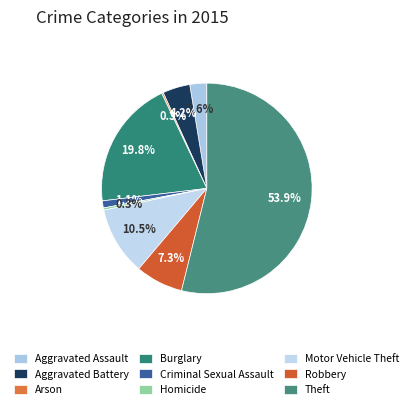

To the nearest percent, what portion does Aggravated Assault represent?

3%